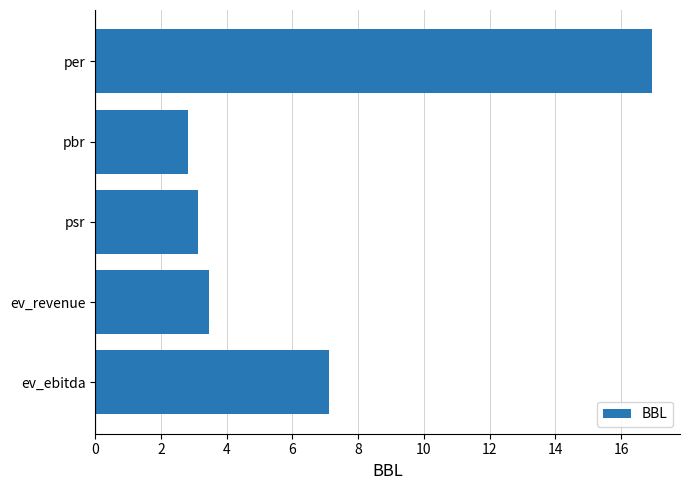

Are the bars horizontal?

Yes